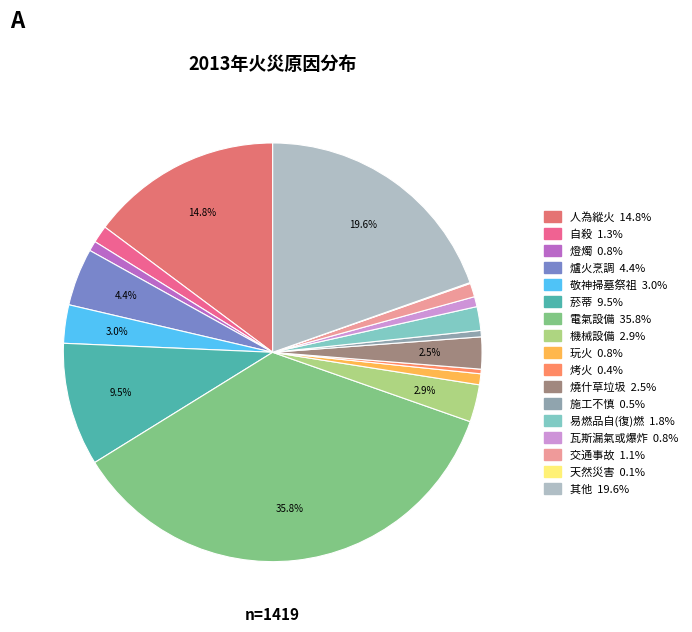

Which has a higher value, 敬神掃墓祭祖 or 菸蒂?

菸蒂